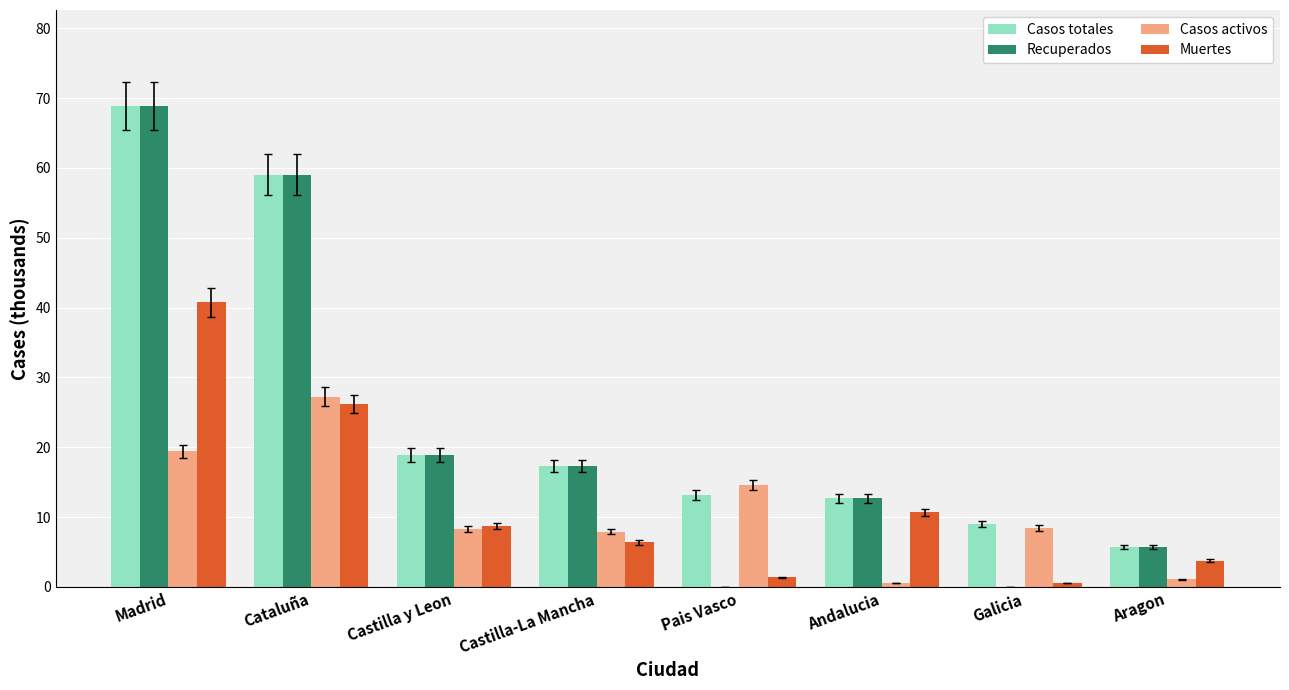

Which category has the highest value in the Muertes series?

Madrid